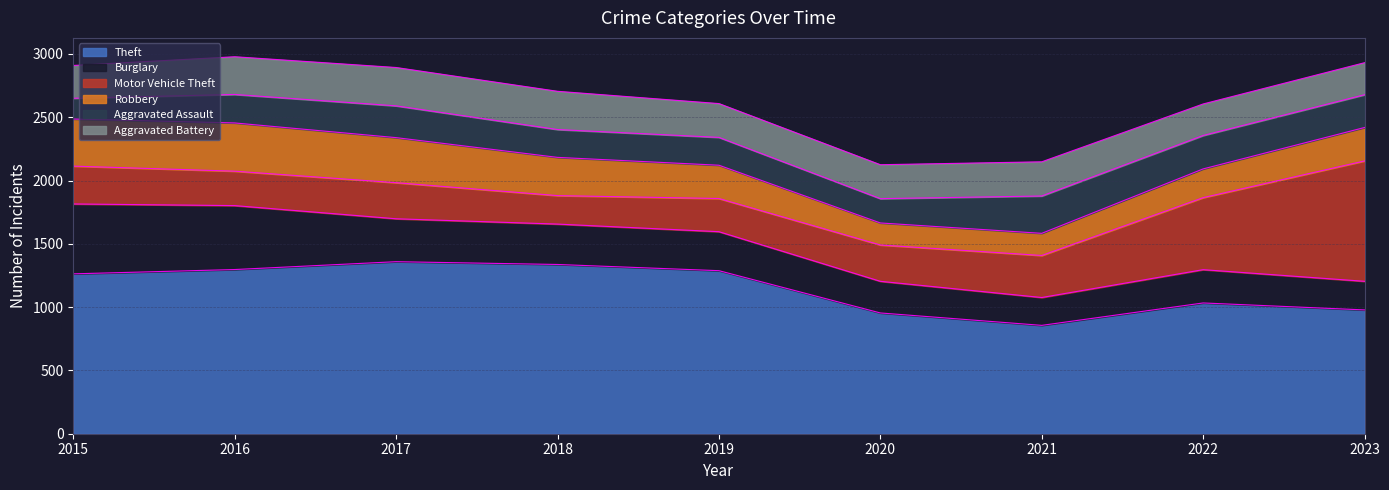

List the series in order of their peak value, highest first.

Theft, Motor Vehicle Theft, Burglary, Robbery, Aggravated Battery, Aggravated Assault